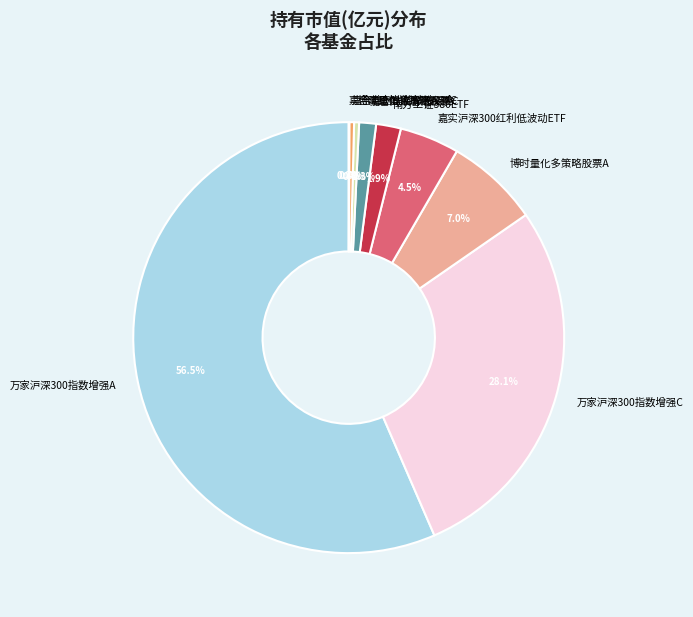

Which slice is the largest?

万家沪深300指数增强A